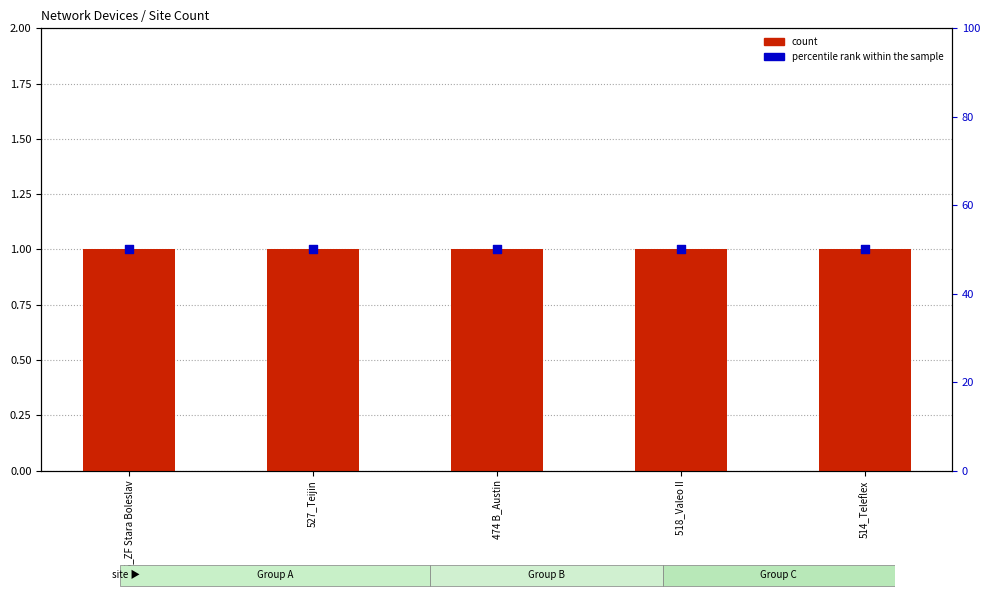

At which category is the sum across all series the highest?

515_ZF Stara Boleslav